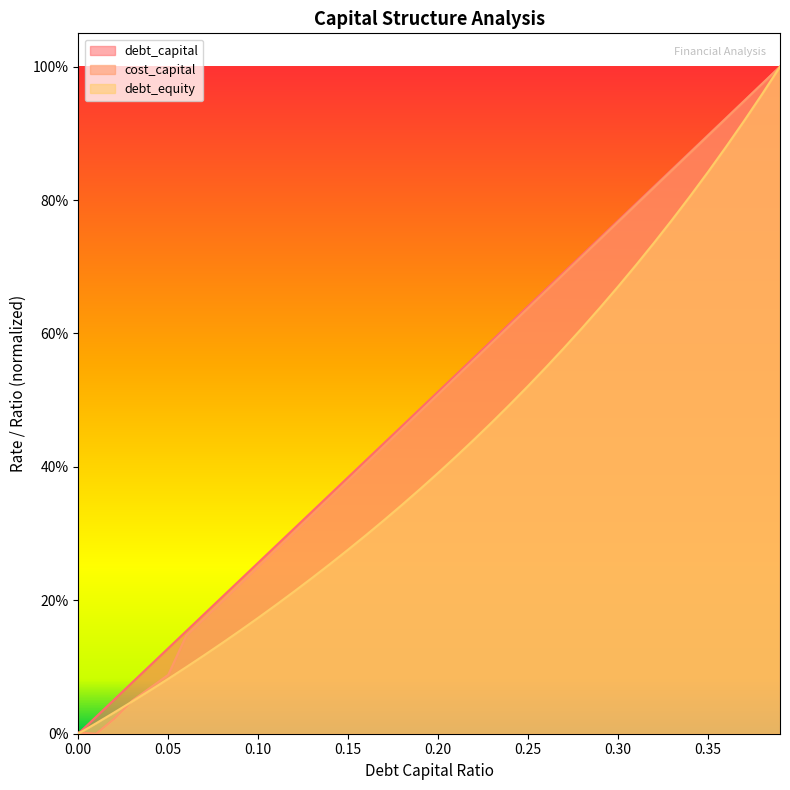

Which series changed the most between 0.07 and 0.26?

cost_capital